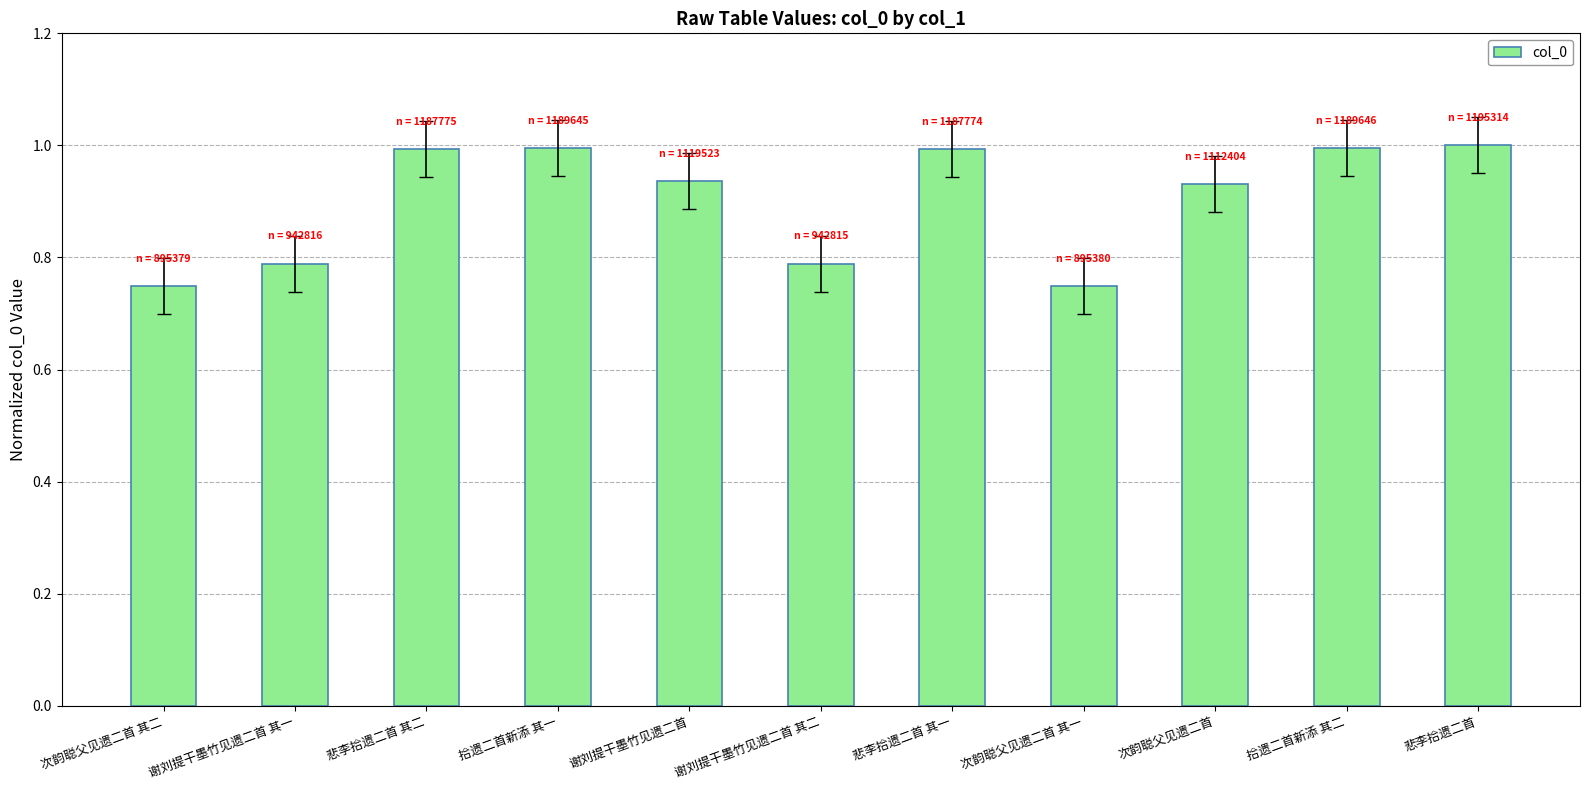

What is the value of the 3rd bar from the left?

1.0